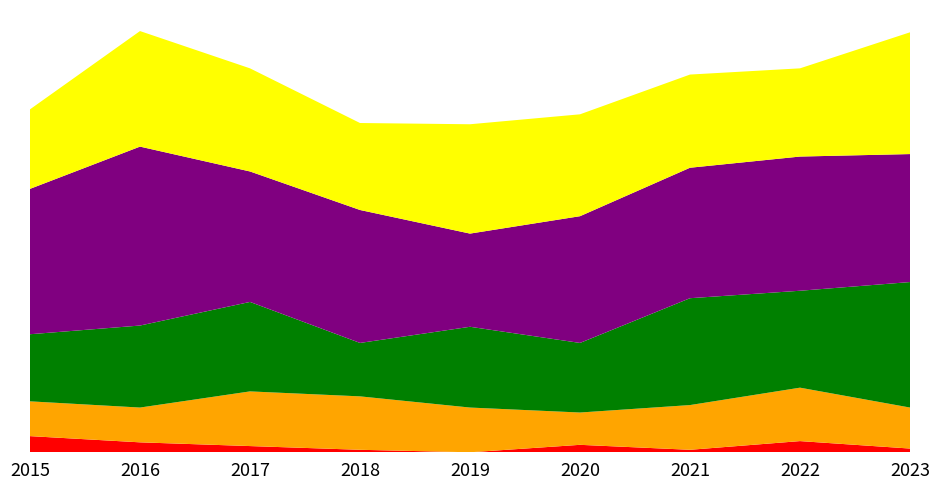

Reading right to left, transcribe all the data shown in this chart.

Homicide: 3	9	2	6	0	2	5	8	13
Criminal Sexual Assault: 33	43	36	26	36	43	44	28	28
Aggravated Assault: 101	78	86	56	65	43	72	66	54
Robbery: 103	108	105	102	75	107	105	144	117
Aggravated Battery: 98	71	75	82	88	70	83	93	64